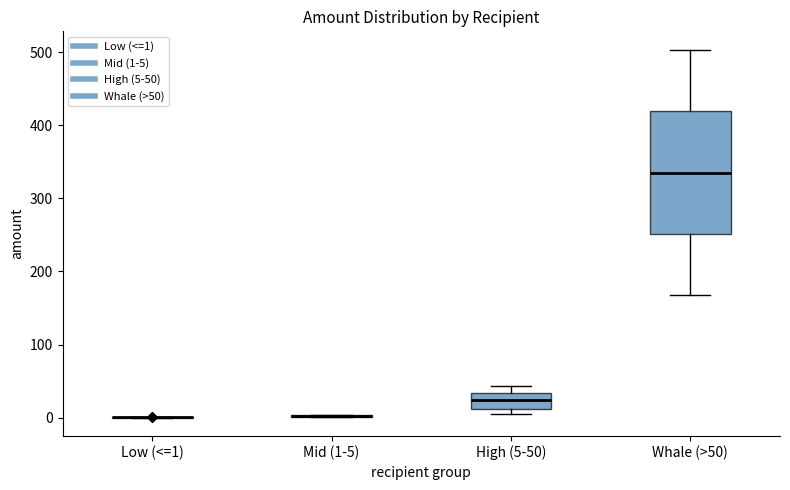

Reading left to right, transcribe this box plot: for each box, give where its median line is, the range the box spans, and where its two whiskers end, as read against the y-axis. The values are not printed on the chart, so give them approximately, as read against the axis.

Low (<=1): box collapsed to a line at 0, whiskers 0 to 0
Mid (1-5): box collapsed to a line at 0, whiskers 0 to 0
High (5-50): median 20, box 10 to 30, whiskers 10 (just below the box's lower edge) to 40
Whale (>50): median 340, box 250 to 420, whiskers 170 to 500